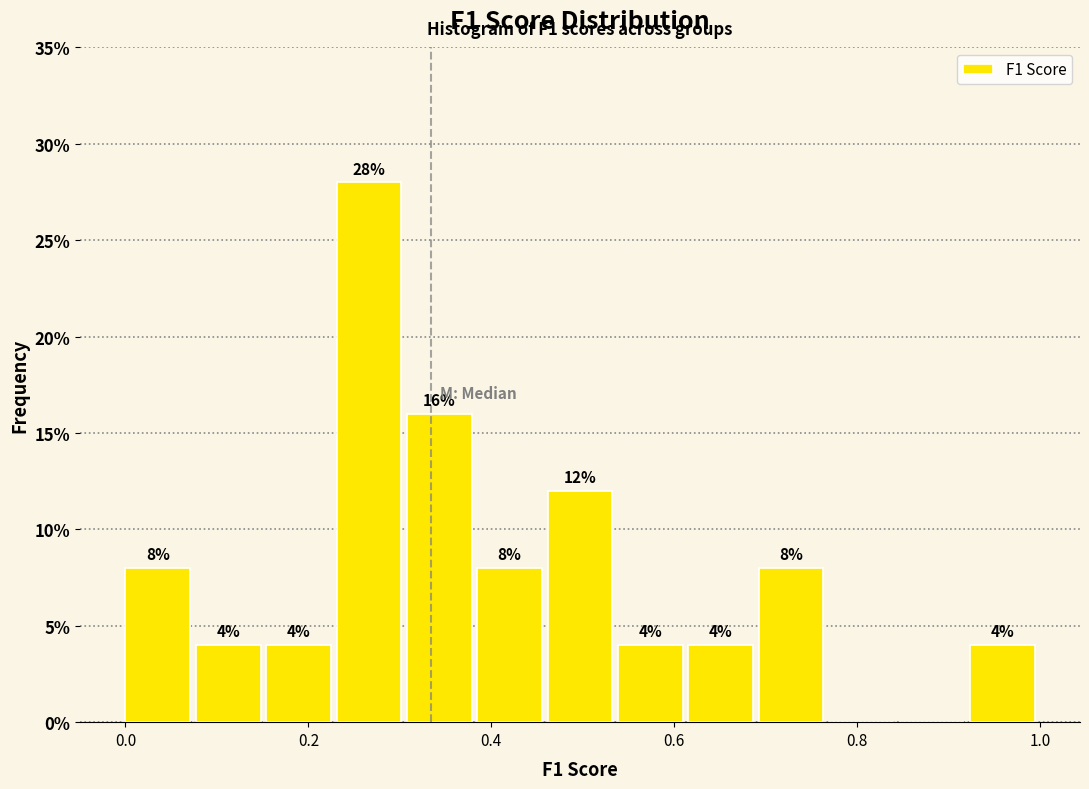

Read against the x-axis, roughly where is the centre of the tallest bar?

0.26